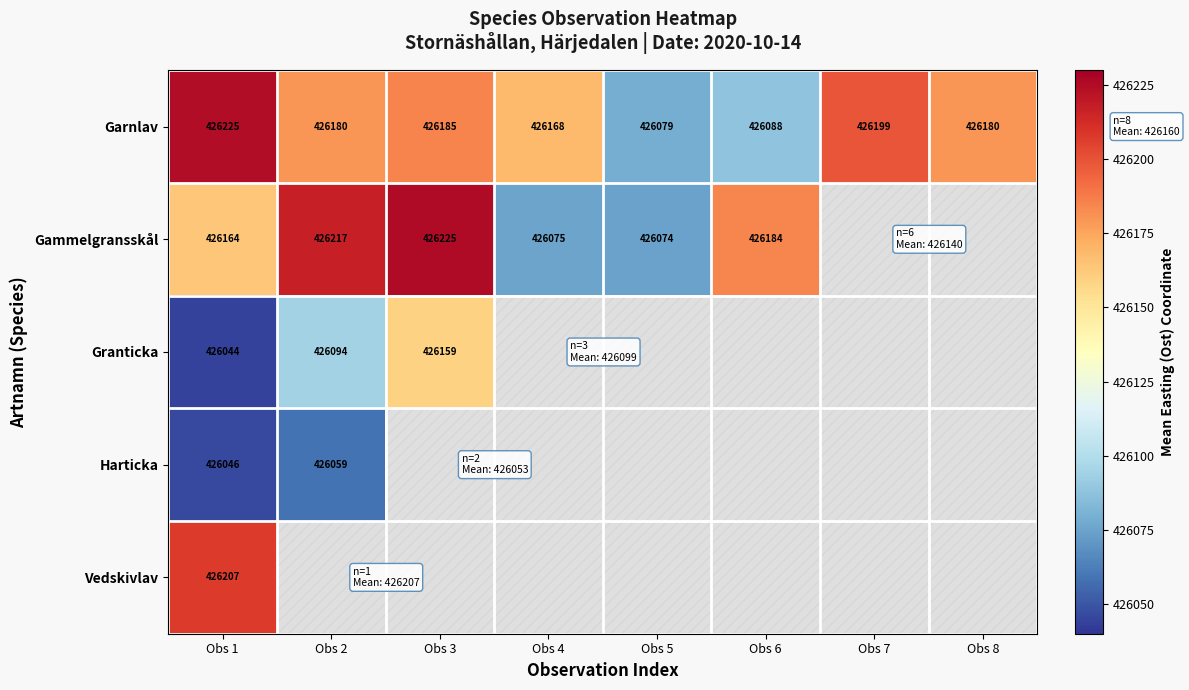

Rank the series at Obs 1 from lowest to highest value.

Granticka, Harticka, Gammelgransskål, Vedskivlav, Garnlav